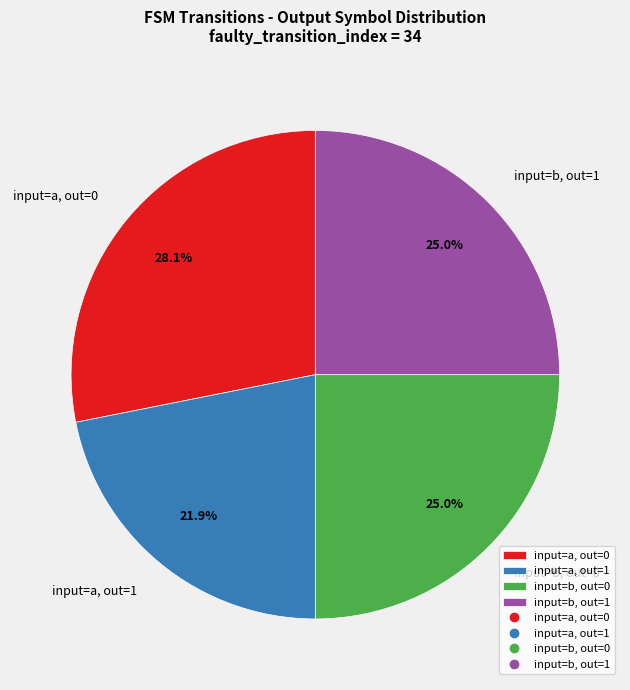

Is there a majority slice in this chart?

No